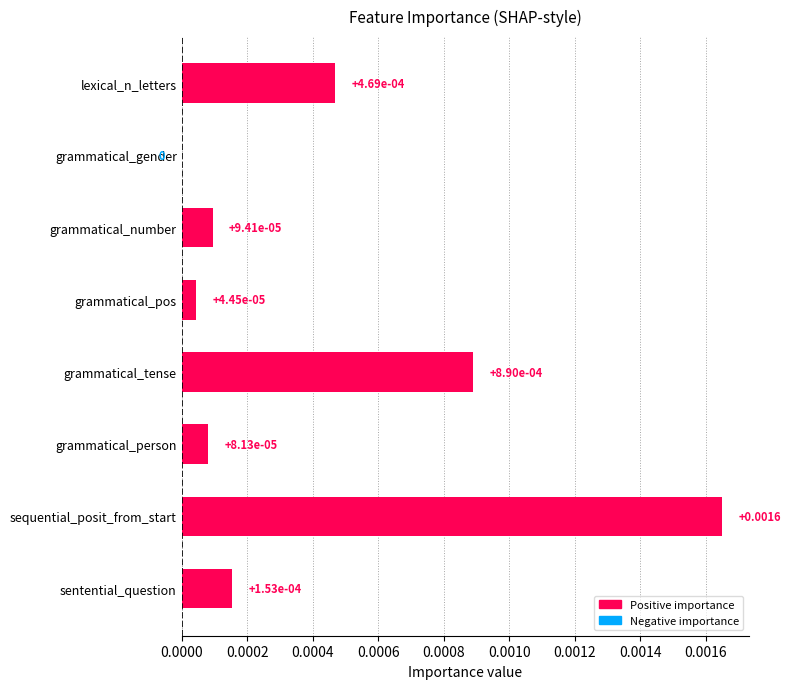

Are the bars horizontal?

Yes